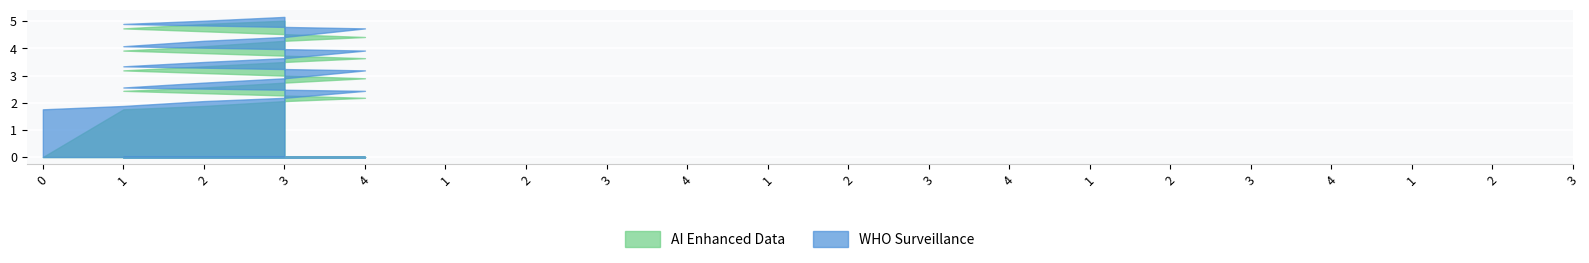

How many series are shown in this chart?

2